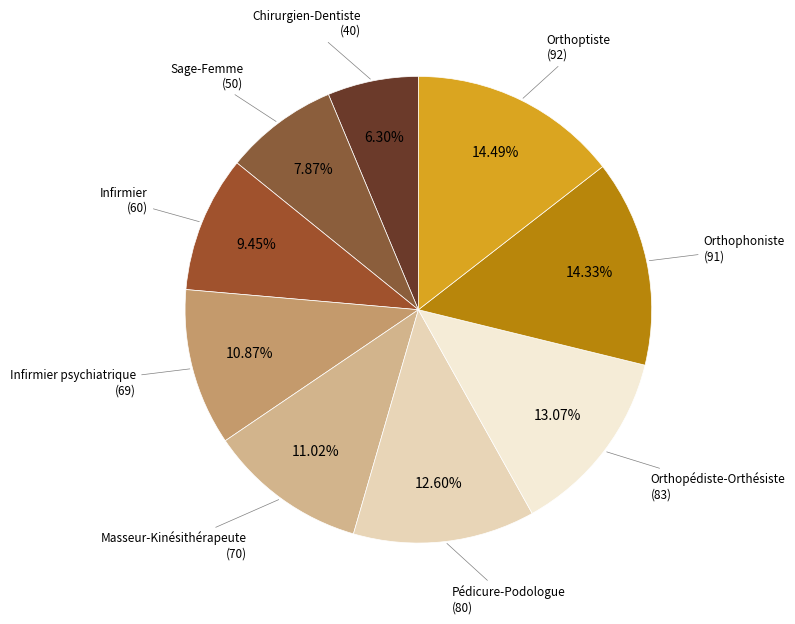

Count the number of slices in the pie.

9